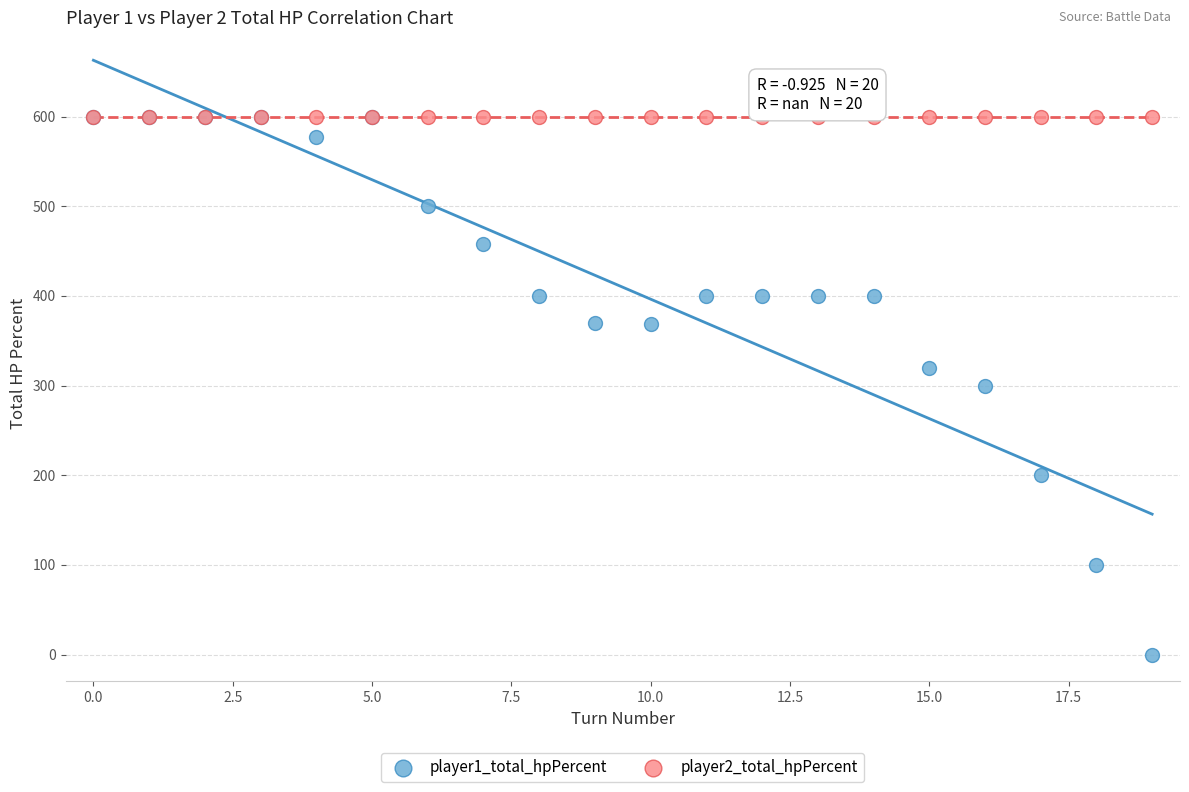

What are all the series names shown in the legend?

player1_total_hpPercent, player2_total_hpPercent